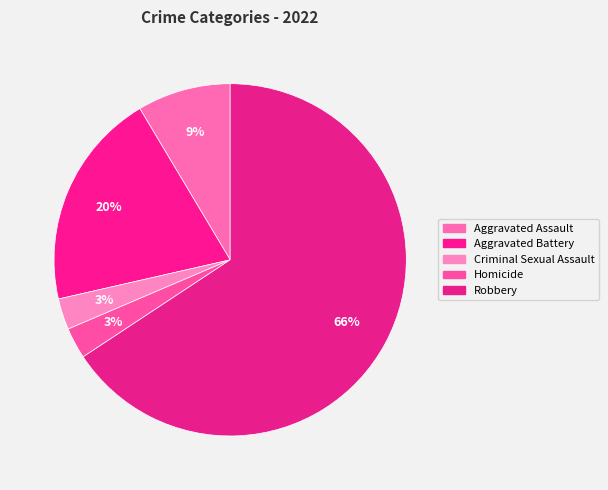

Between Criminal Sexual Assault and Aggravated Battery, which is larger?

Aggravated Battery